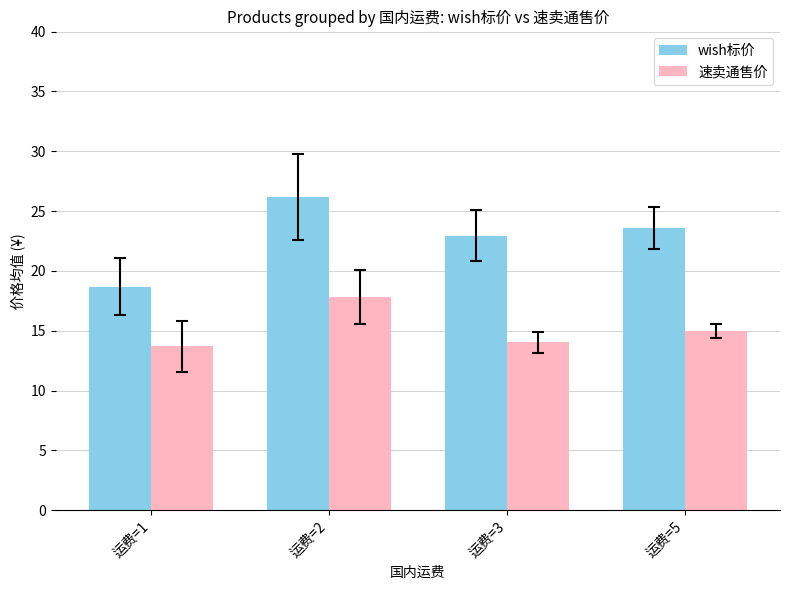

What is the sum of the 速卖通售价 values at 运费=5 and 运费=1?

28.7